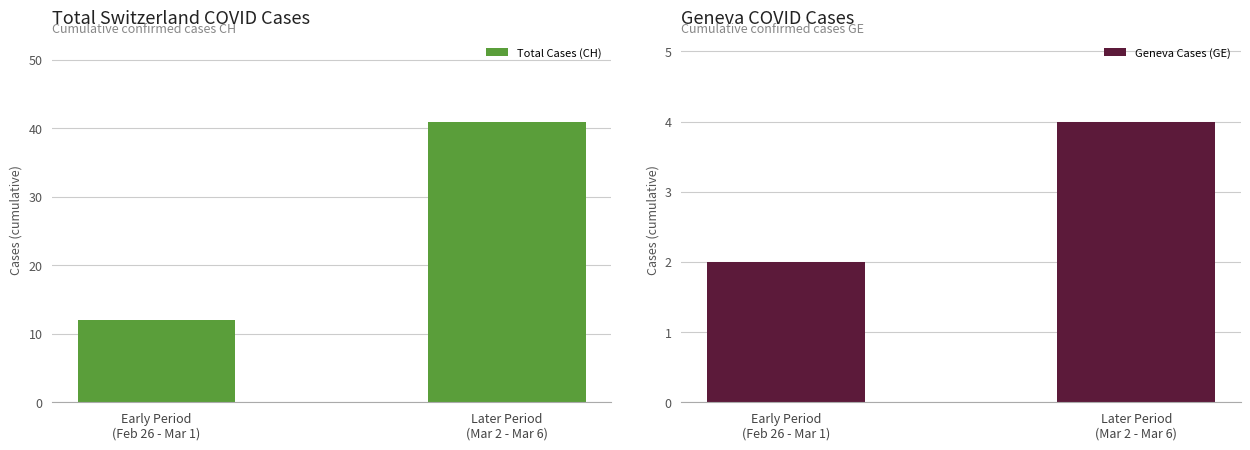

What is the spread (max minus min) of values at Later Period
(Mar 2 - Mar 6)?

37